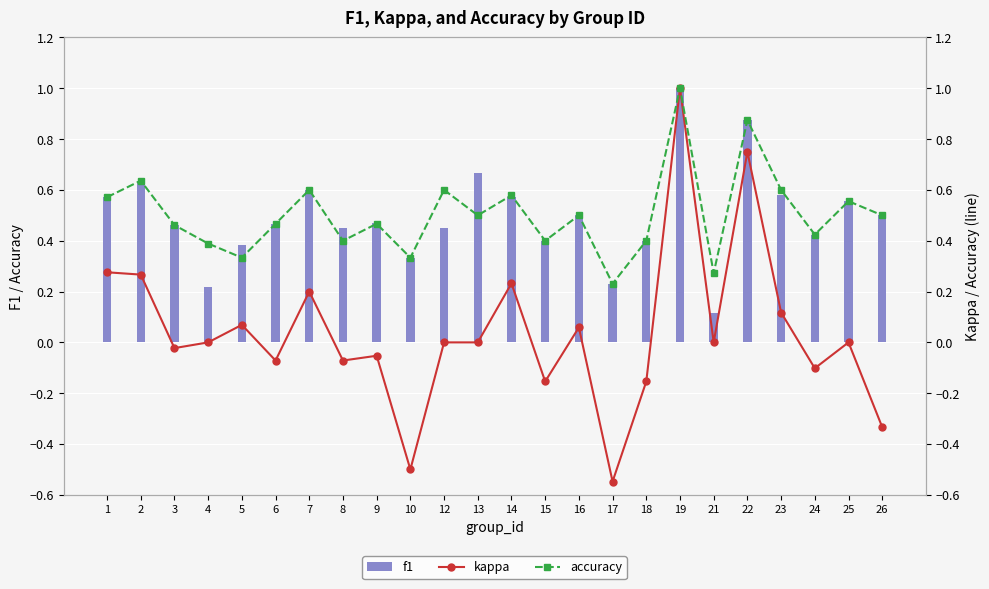

True or false: f1 has a value of 0.1 at 18.

False